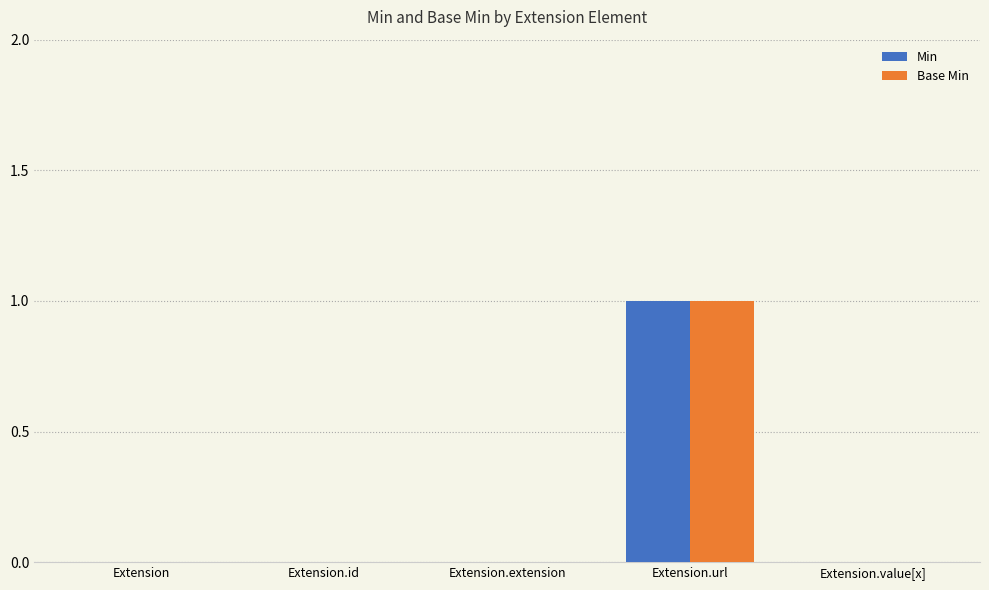

Reading left to right, transcribe all the data shown in this chart.

Min: Extension=0	Extension.id=0	Extension.extension=0	Extension.url=1	Extension.value[x]=0
Base Min: Extension=0	Extension.id=0	Extension.extension=0	Extension.url=1	Extension.value[x]=0